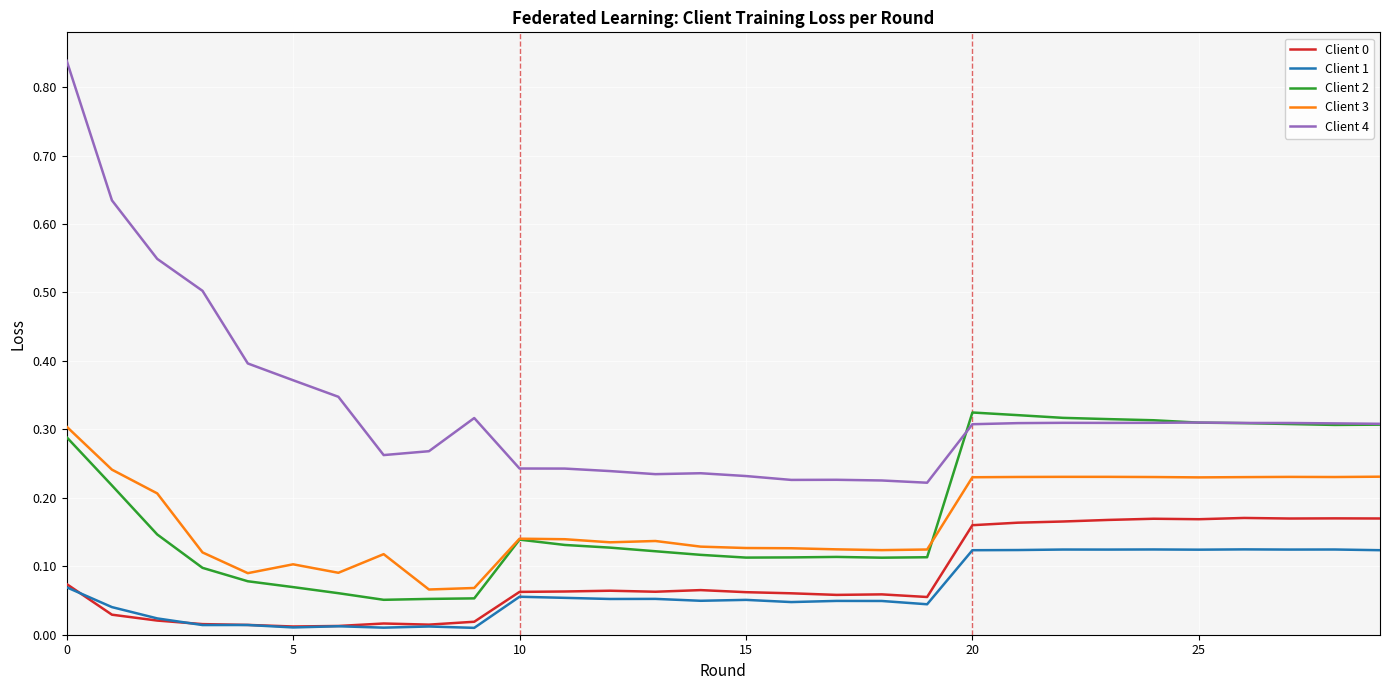

True or false: Client 4 and Client 1 intersect in this chart.

False